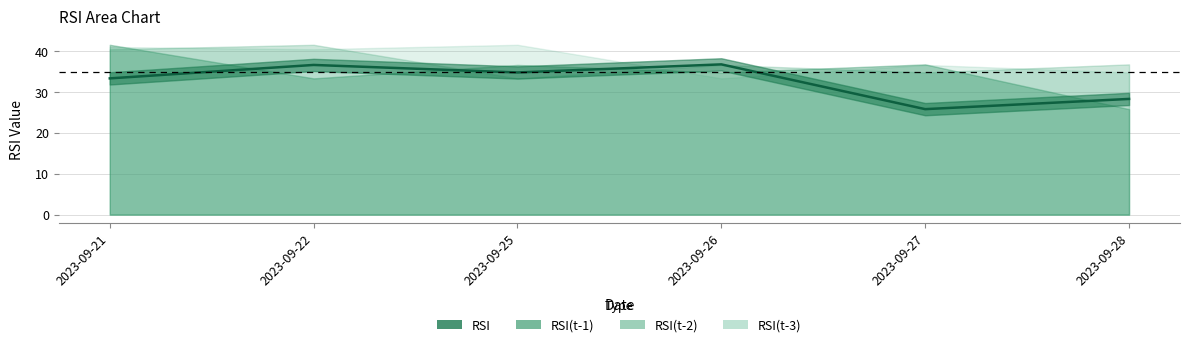

Rank the series by their maximum value, from lowest to highest.

RSI, RSI(t-1), RSI(t-2), RSI(t-3)